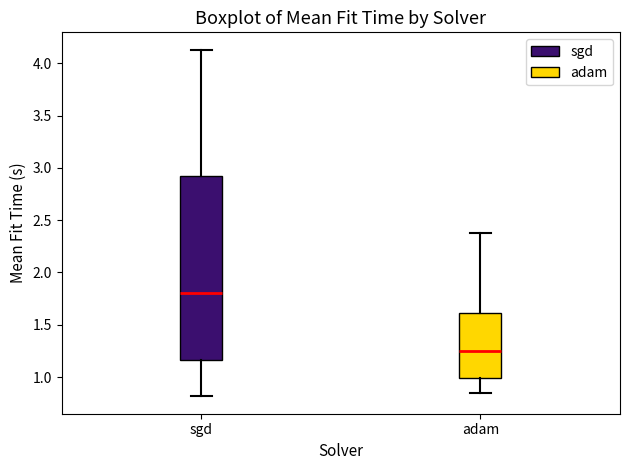

Which box is the tallest, from its lower edge to its upper edge?

sgd